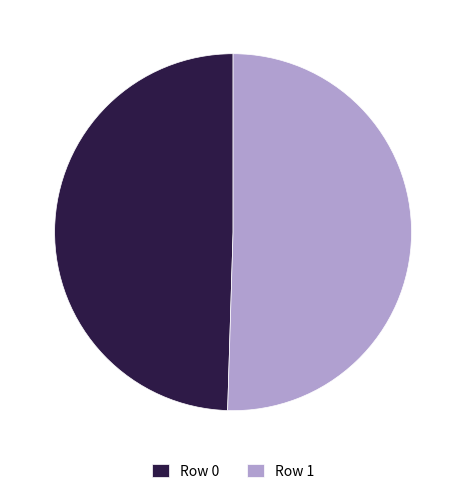

Which category has the smallest portion of the pie?

Row 0